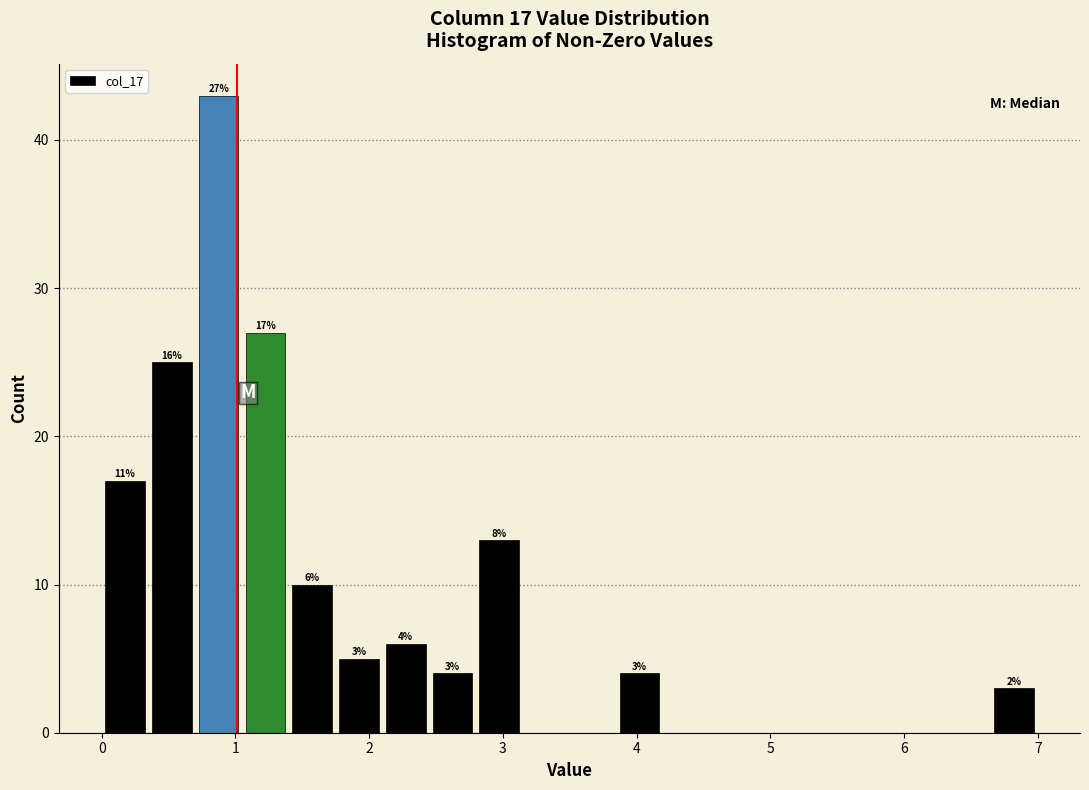

Read against the x-axis, roughly where is the centre of the tallest bar?

0.9